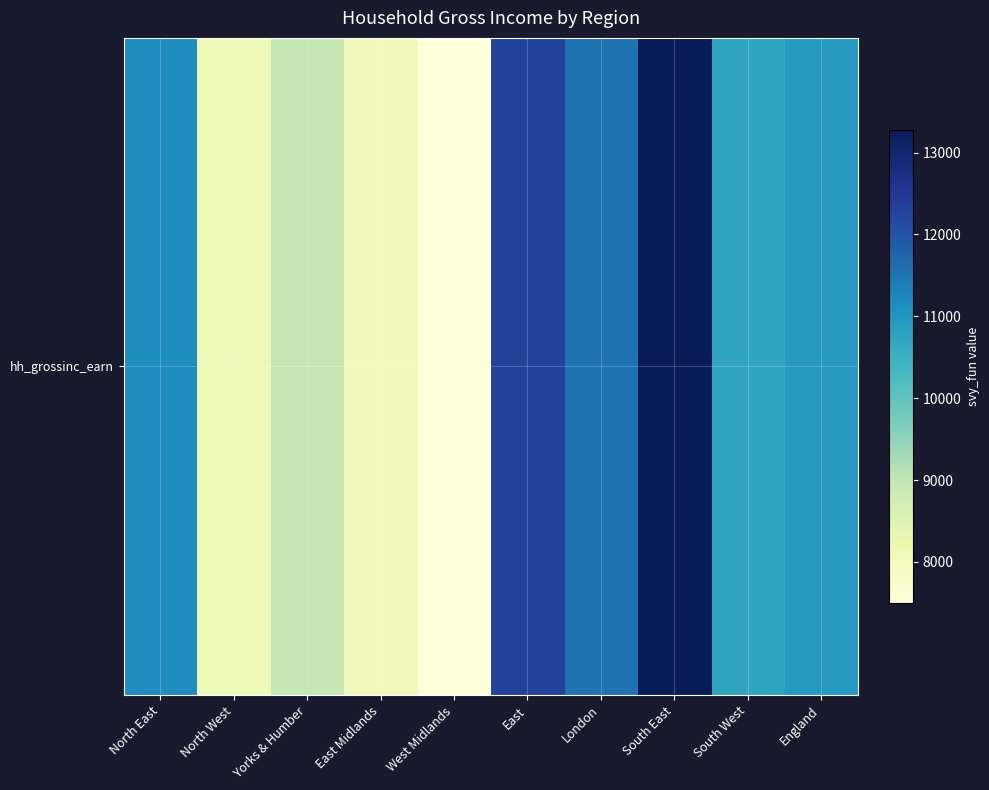

What is the approximate value at South West?

10706.0